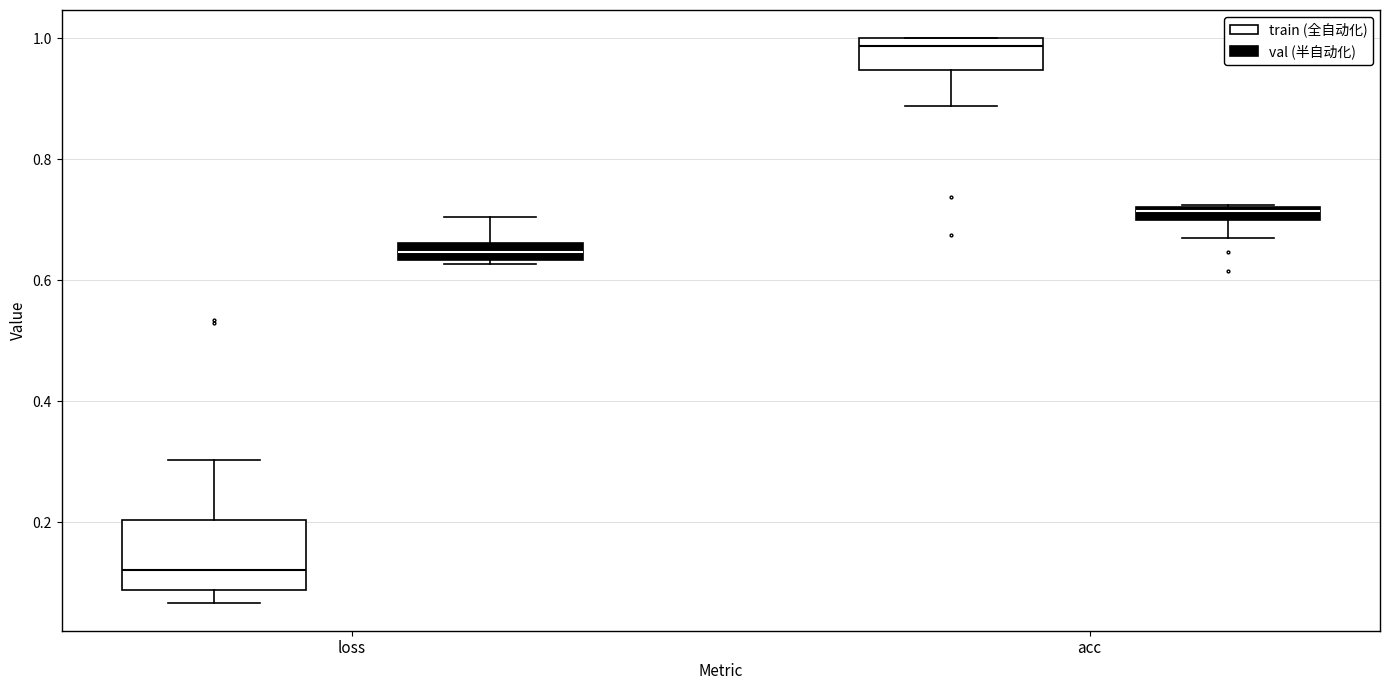

Where is the lower edge of the box for acc (train (全自动化)) on the y-axis? The values are not printed on the chart, so give them approximately, as read against the axis.

0.94